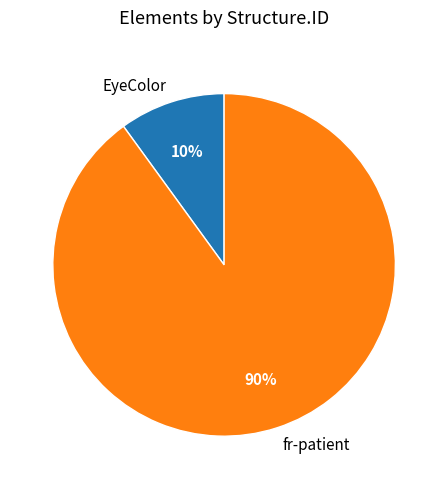

To the nearest percent, what is the combined percentage of EyeColor and fr-patient?

100%